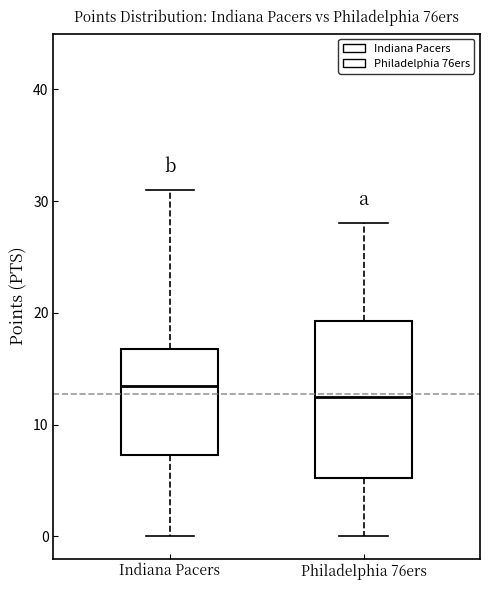

Reading left to right, transcribe this box plot: for each box, give where its median line is, the range the box spans, and where its two whiskers end, as read against the y-axis. The values are not printed on the chart, so give them approximately, as read against the axis.

Indiana Pacers: median 14, box 7 to 17, whiskers 0 to 31
Philadelphia 76ers: median 13, box 5 to 19, whiskers 0 to 28